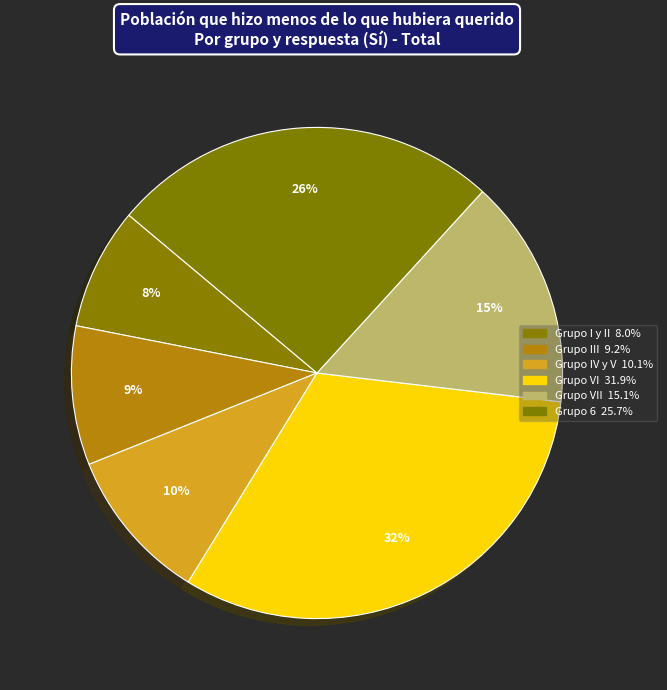

How many segments does this pie chart have?

6